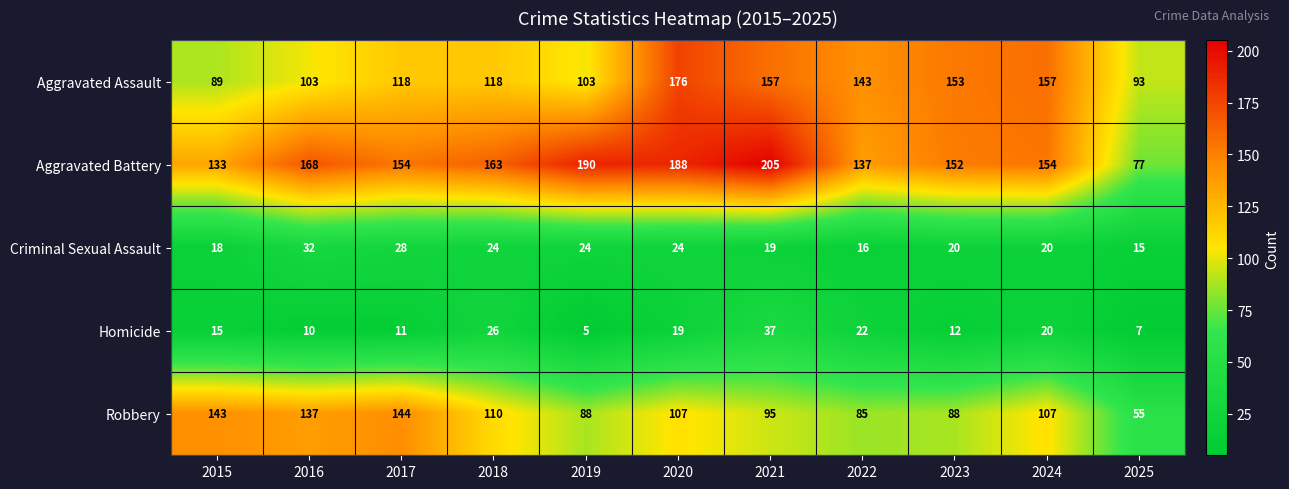

Rank the series by their maximum value, from lowest to highest.

Criminal Sexual Assault, Homicide, Robbery, Aggravated Assault, Aggravated Battery